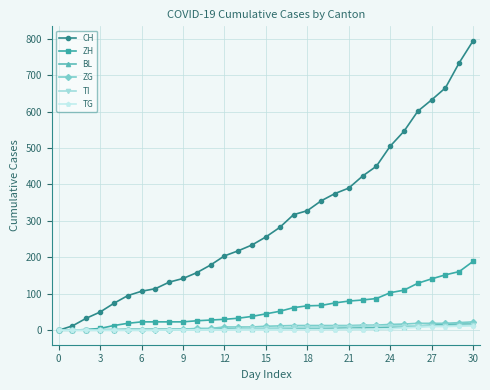

Which series has the largest range (max minus min)?

CH